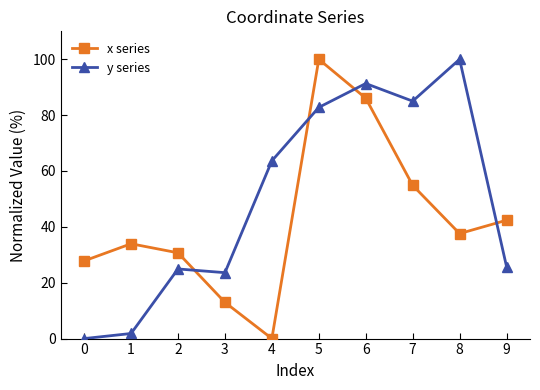

What is the value of the y series point at the 7th from the left?

91.3